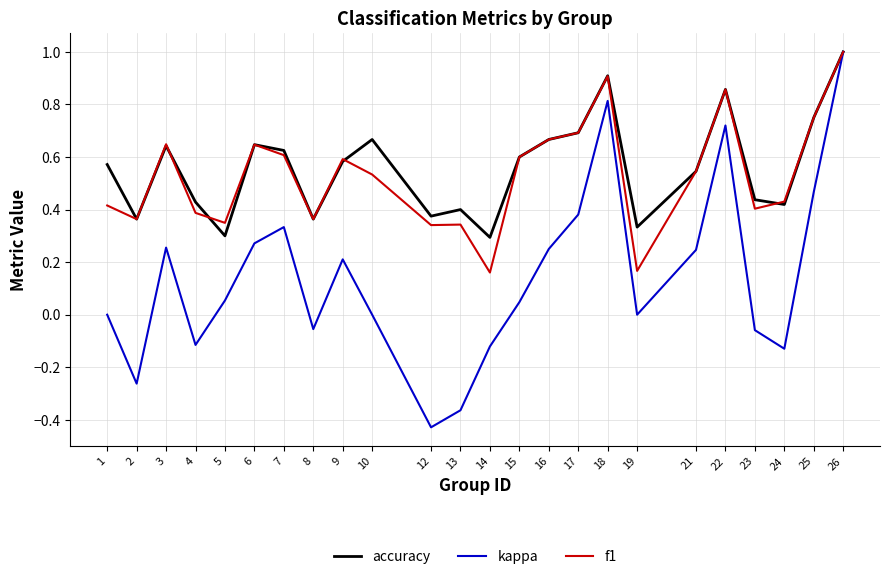

What is the greatest value displayed?

1.0